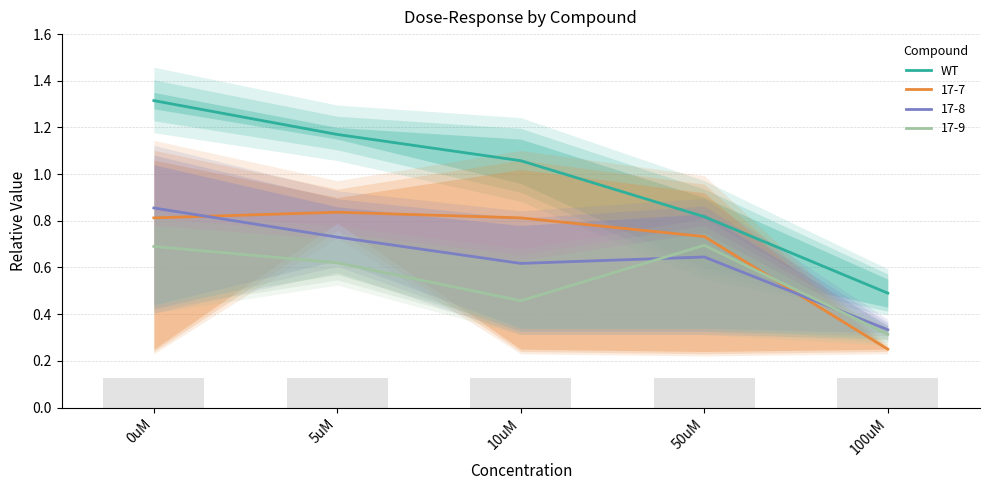

What is the difference between the maximum and minimum values?

0.8